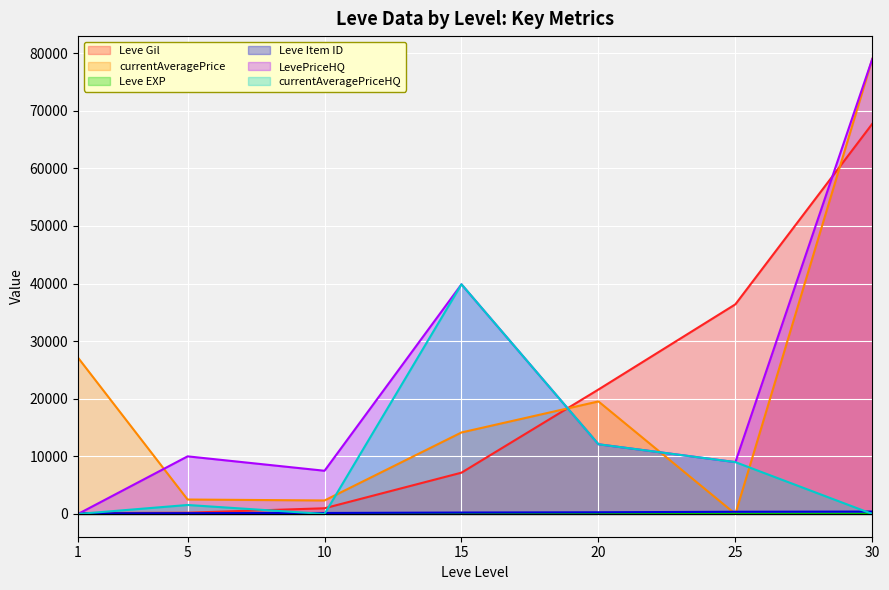

The Leve EXP series shows 36 at 25. True or false?

True